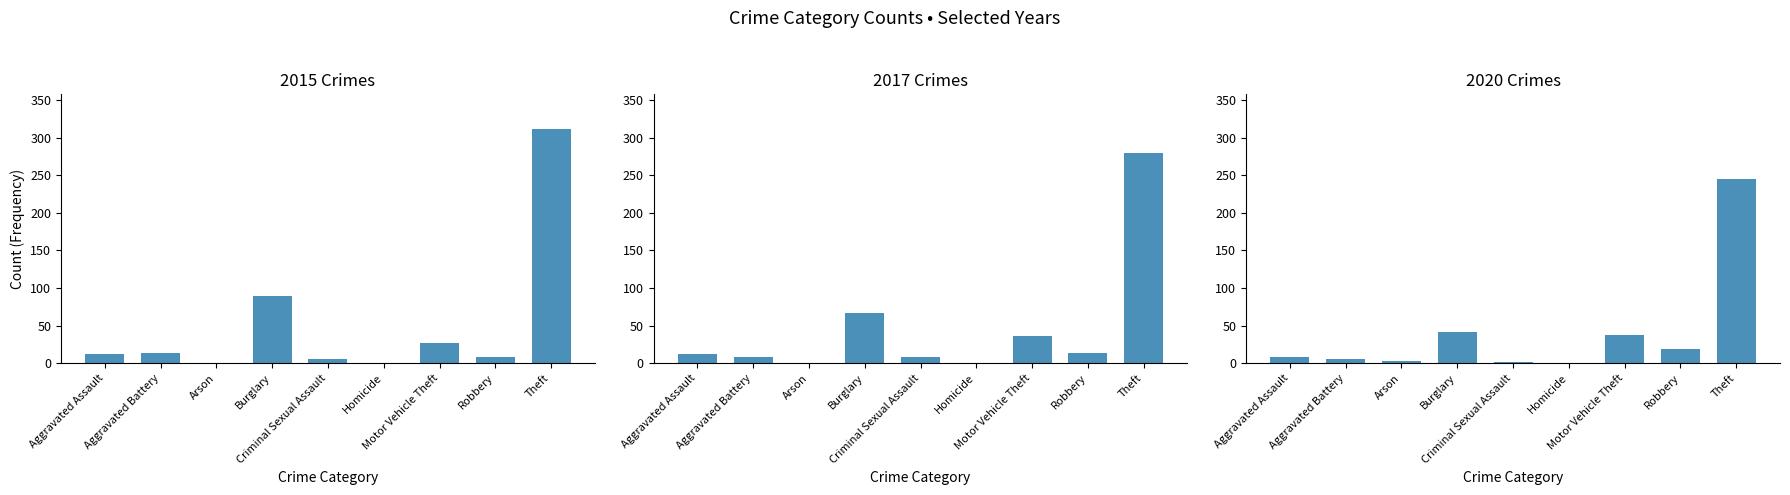

What is the label of the 9th bar from the left?

Theft